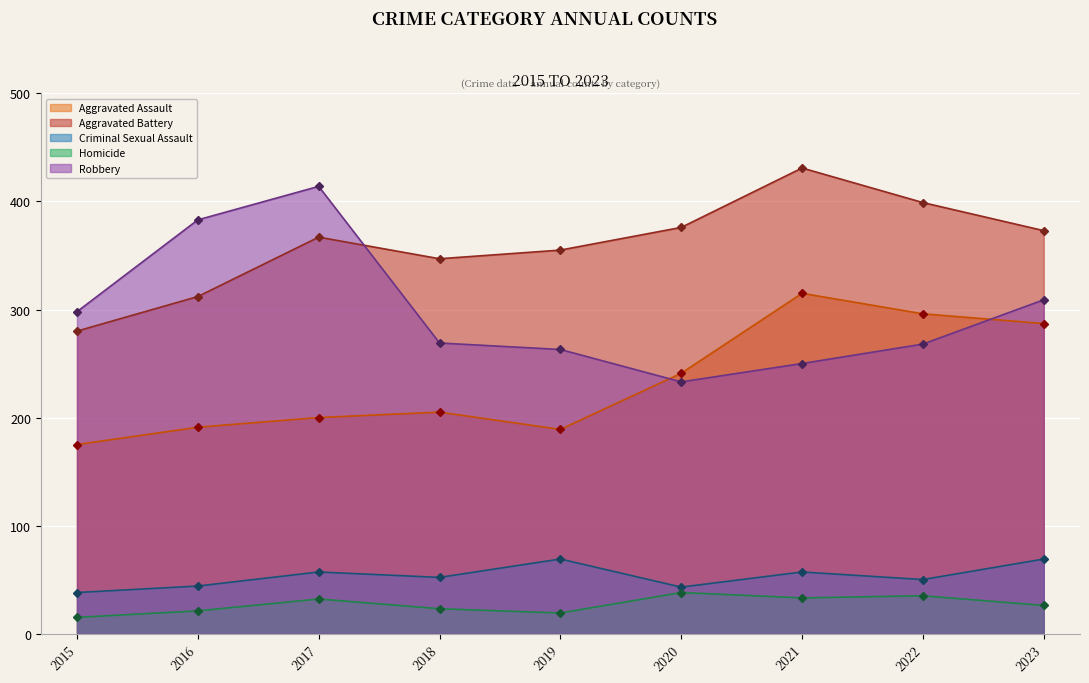

Which category has the highest value across all series?

2021